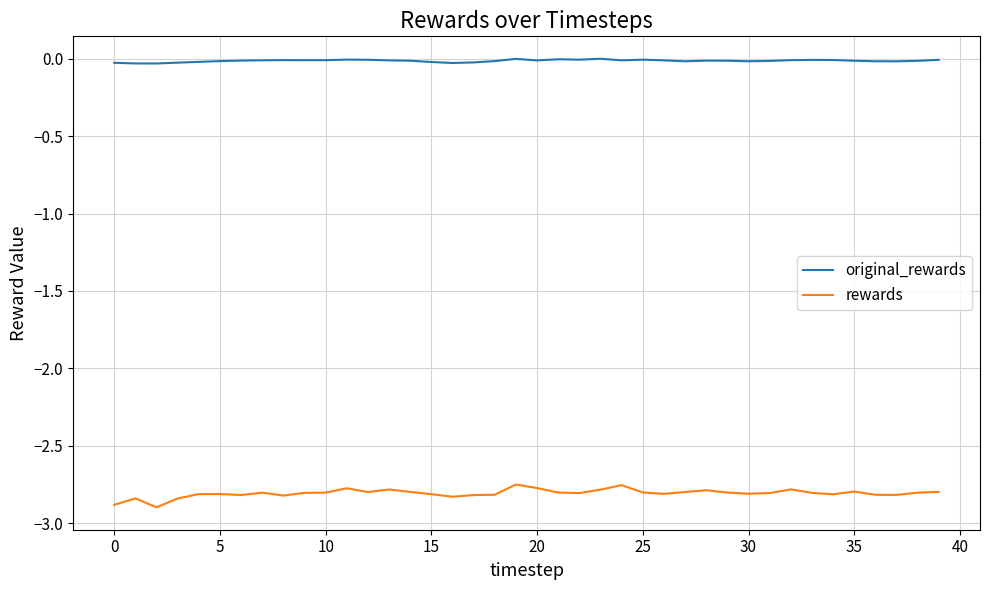

Which series has the widest spread of values?

rewards